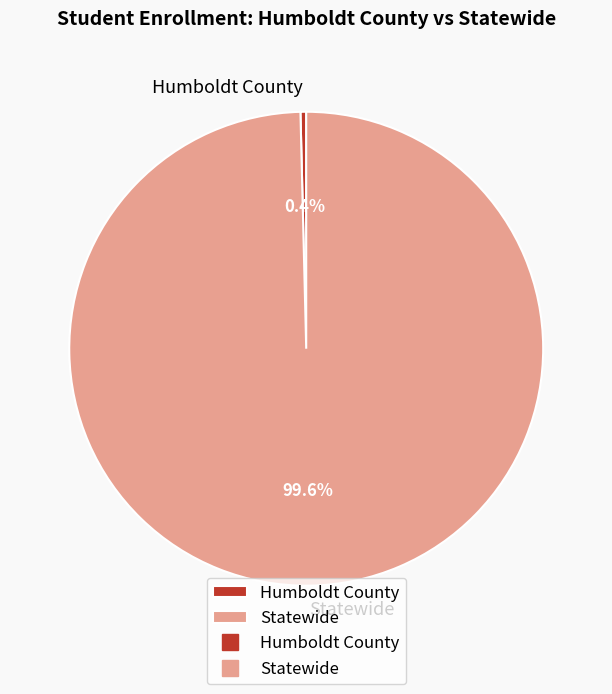

Which has a higher value, Humboldt County or Statewide?

Statewide